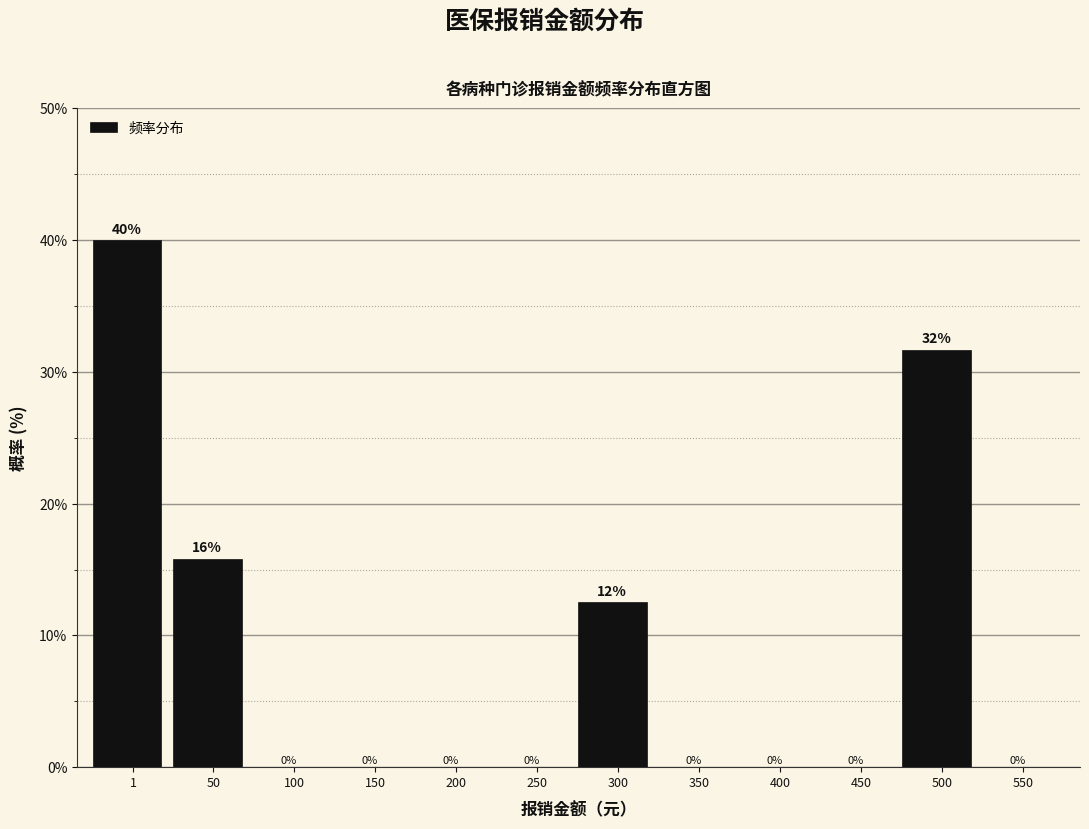

What is the maximum value shown in the chart?

40.0